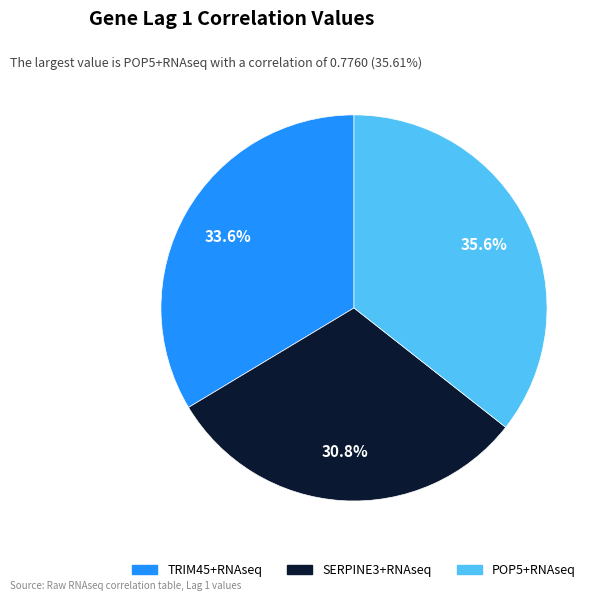

To the nearest percent, what is the average slice percentage?

33%